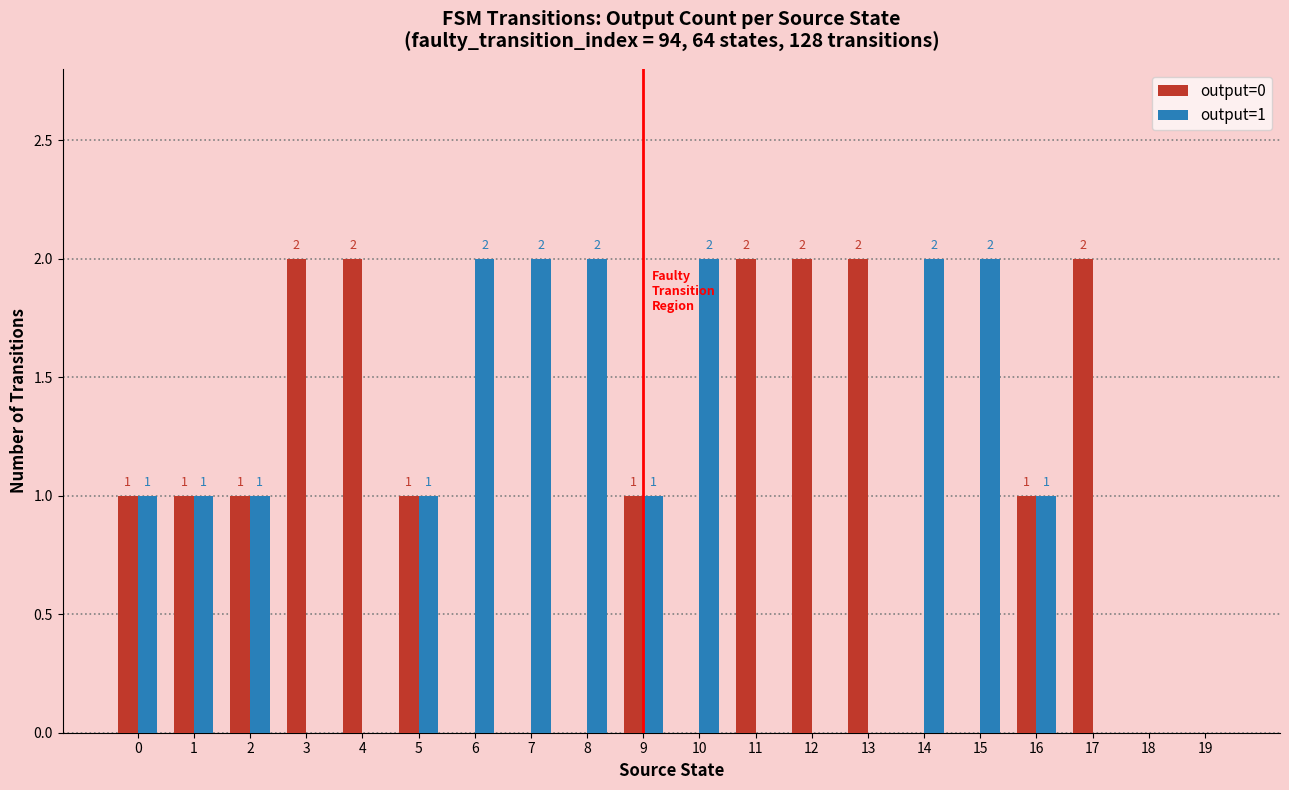

What is the spread (max minus min) of values at 17?

2